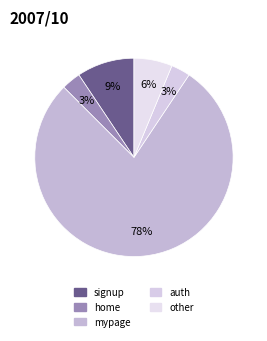

What is the majority slice?

mypage